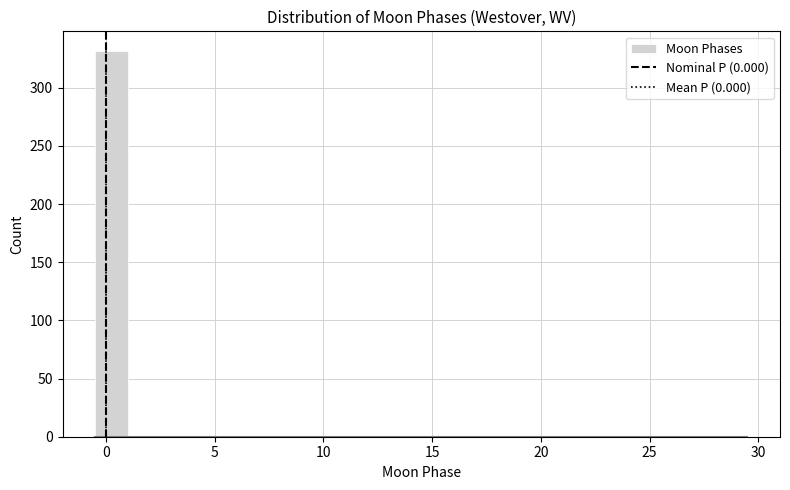

Read against the x-axis, roughly where is the centre of the tallest bar?

0.5